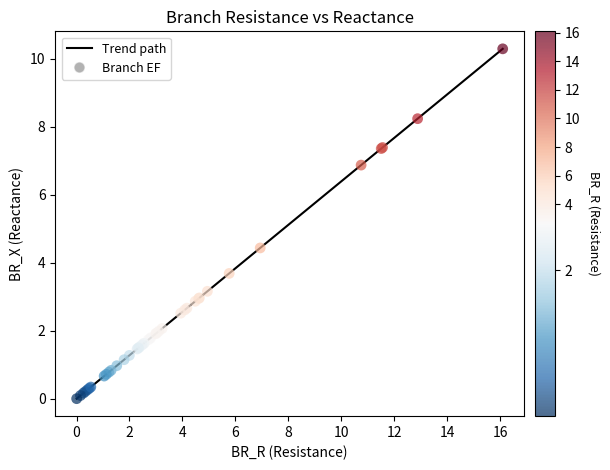

What is the difference between the maximum and minimum values?

10.3